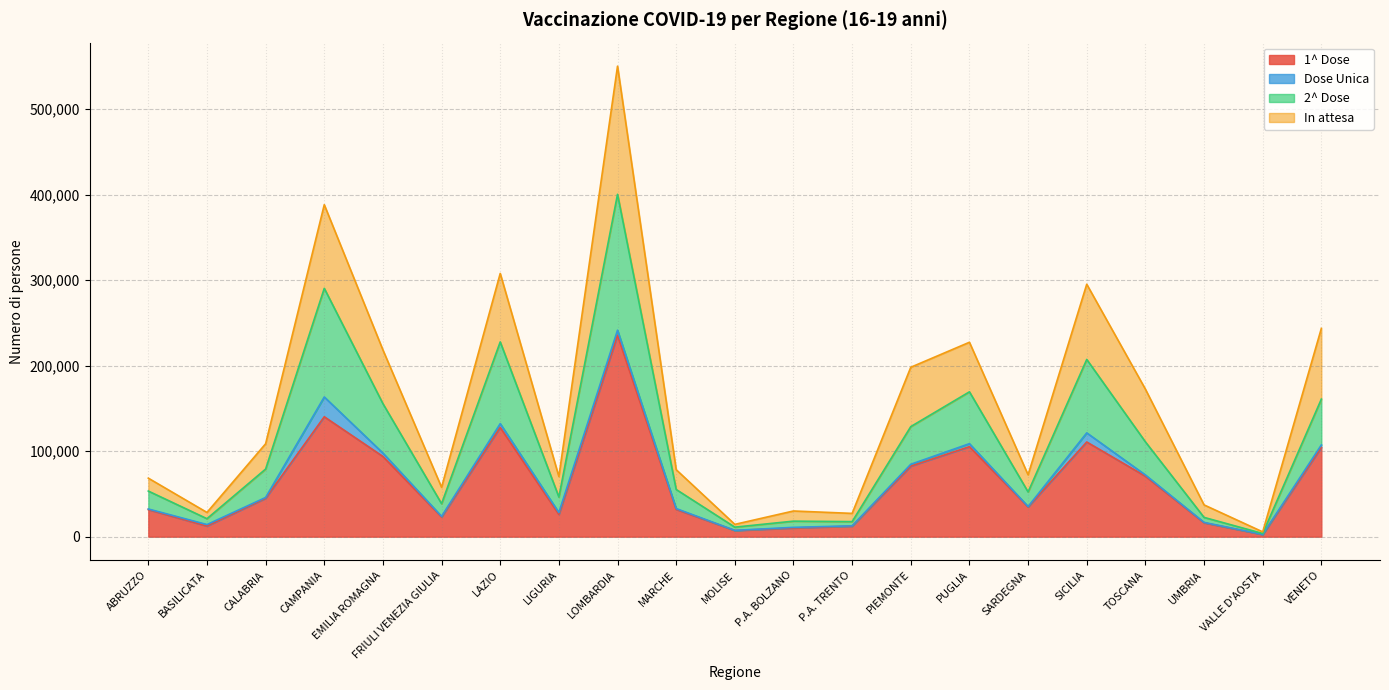

Is the value of In attesa at EMILIA ROMAGNA greater than the value of 2^ Dose at PUGLIA?

Yes